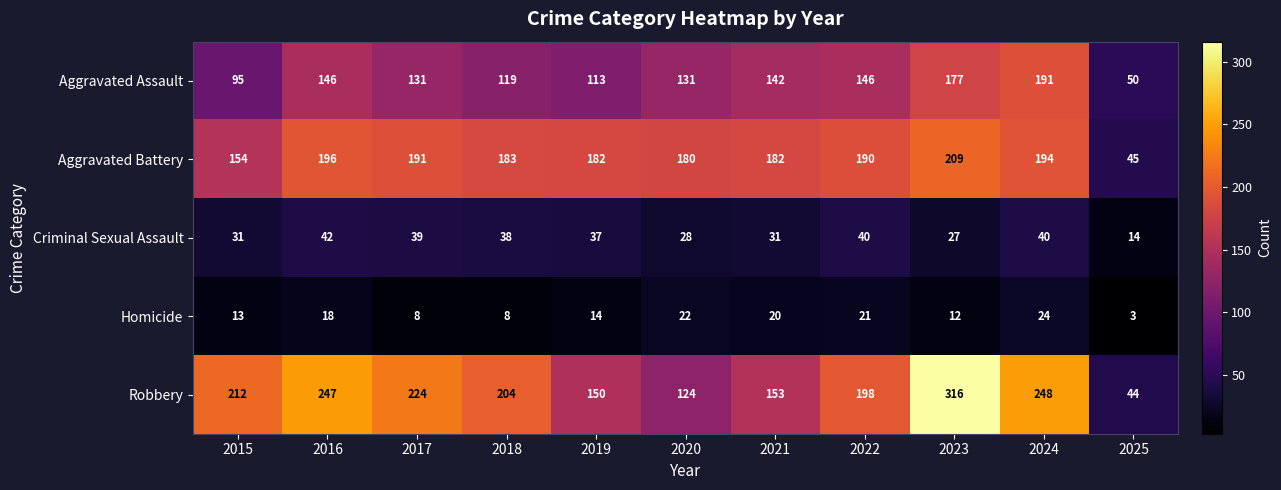

At which category does the chart reach its minimum across all series?

2025